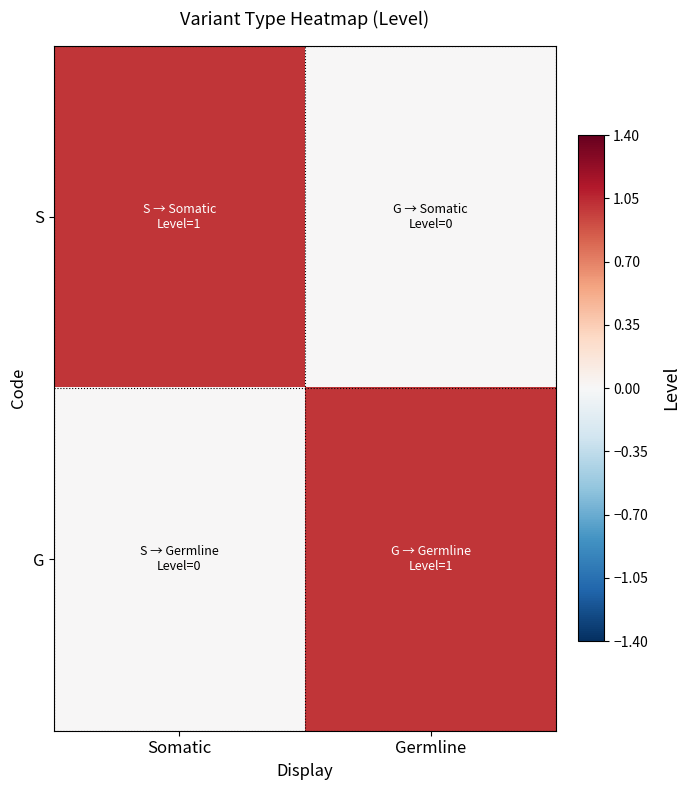

What is the greatest value displayed?

1